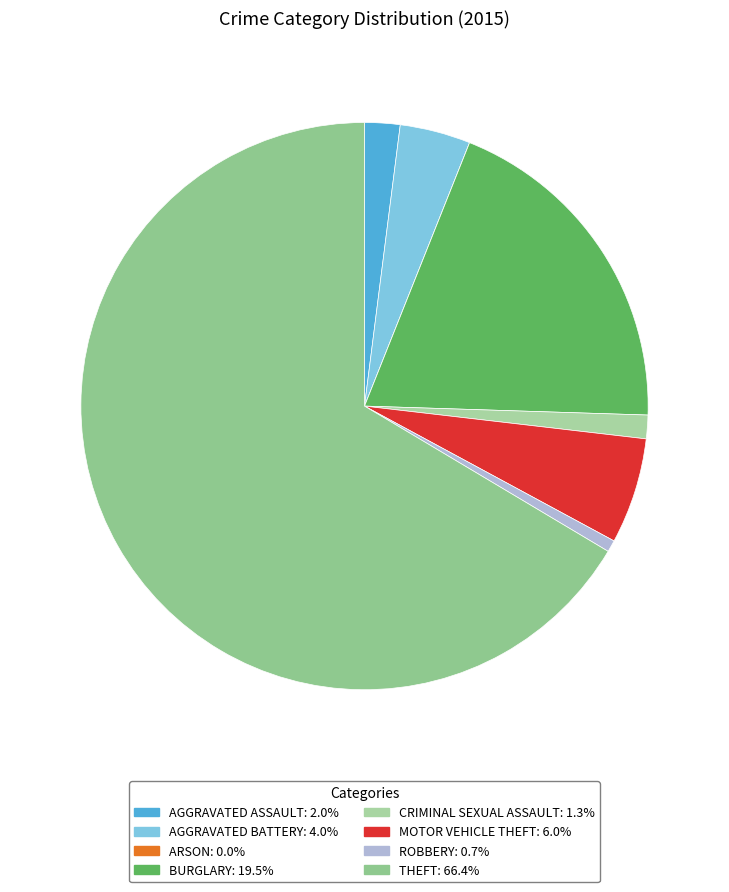

What is the smallest slice in the pie chart?

Arson